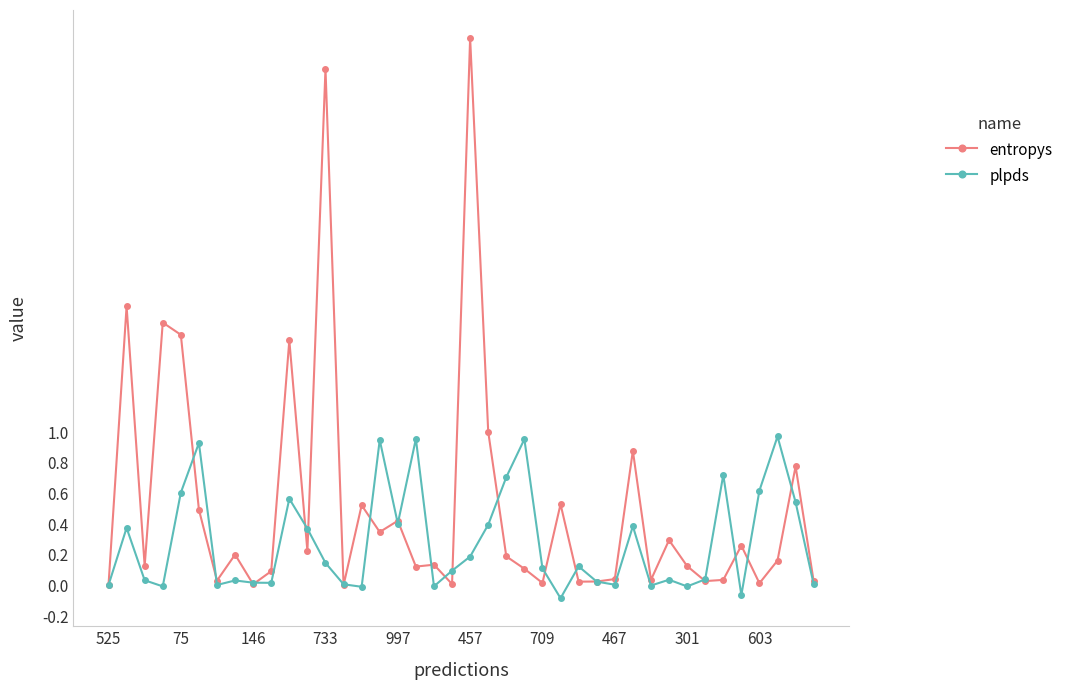

Which series has the largest range (max minus min)?

entropys